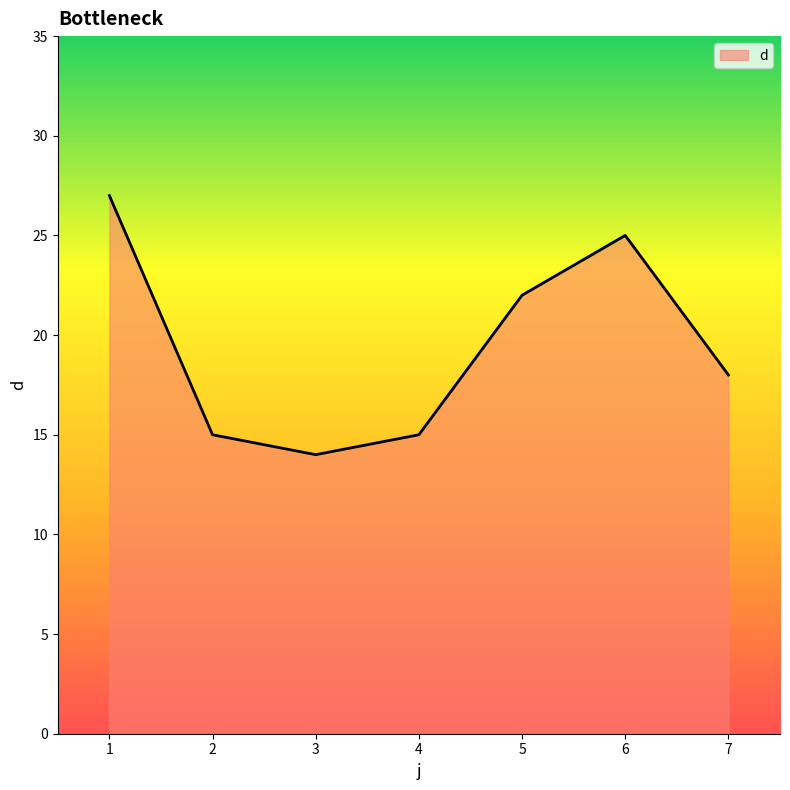

Does the chart display data point markers on the line(s)?

No